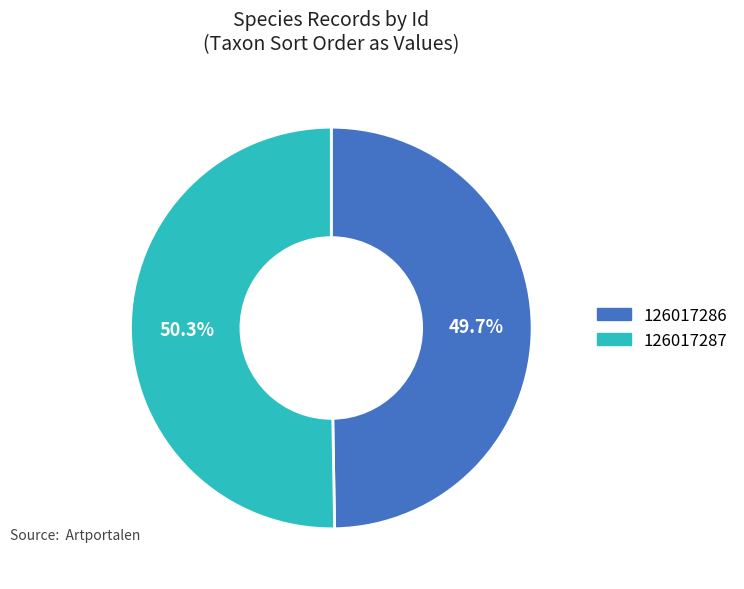

To the nearest percent, what is the difference between the 126017287 and 126017286 slice percentages?

1%